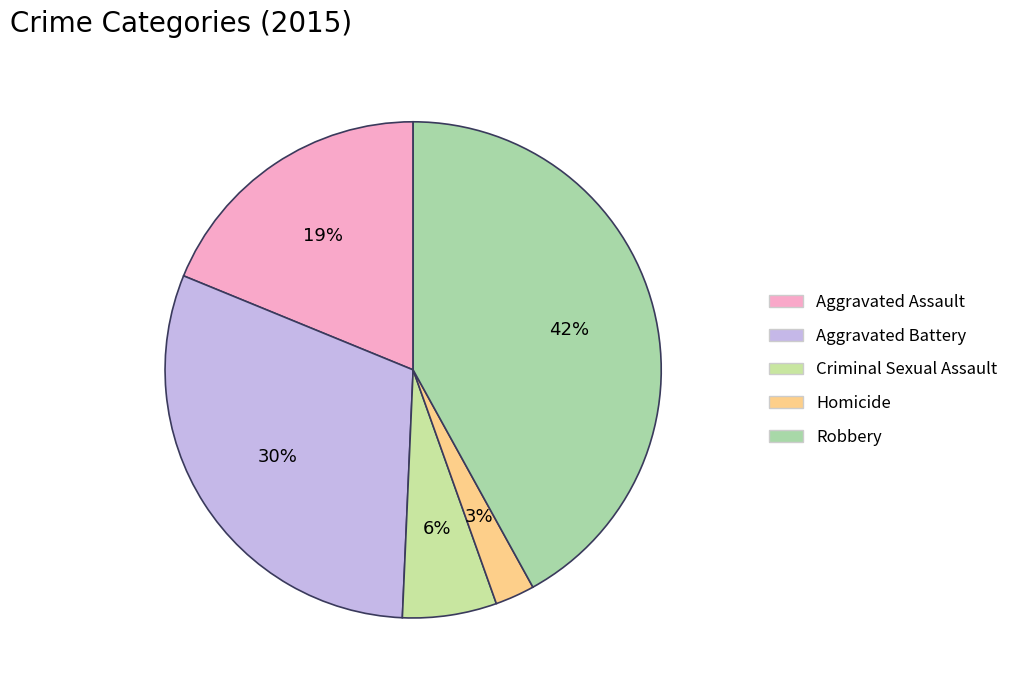

To the nearest percent, what is the combined percentage of Aggravated Assault and Aggravated Battery?

49%